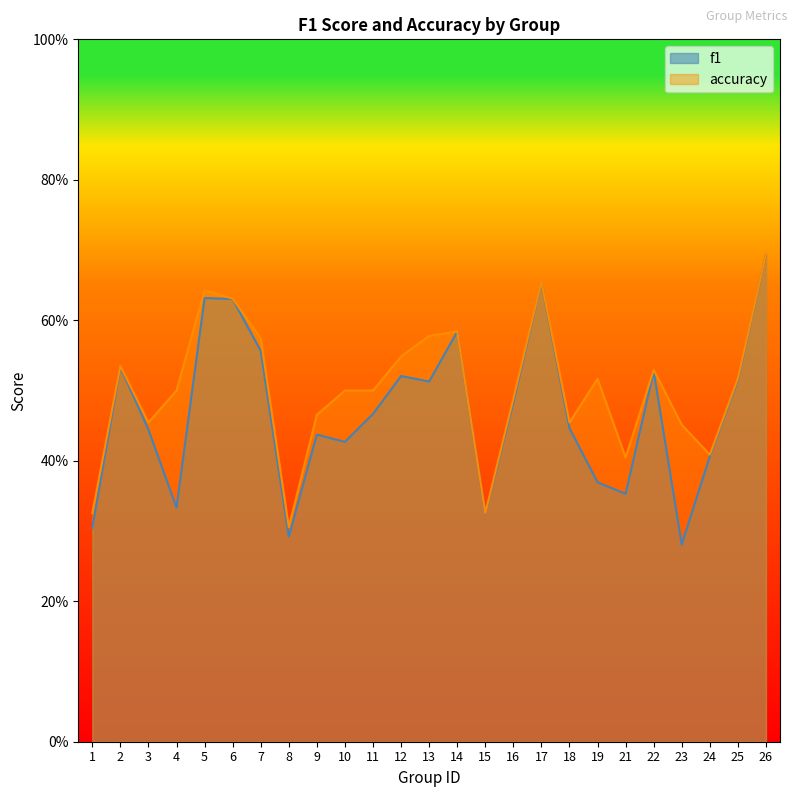

True or false: accuracy and f1 cross at least once.

False